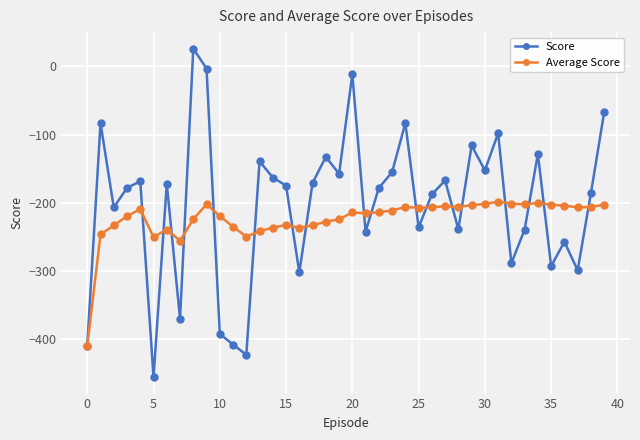

What is the value of the Average Score point at the 34th from the left?

-202.5